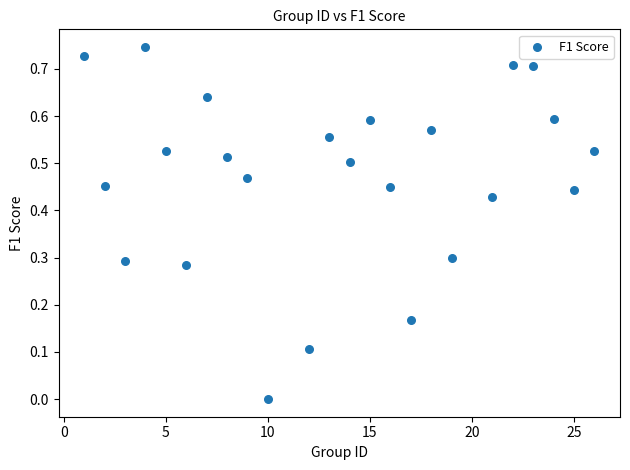

How many data points are displayed?

24